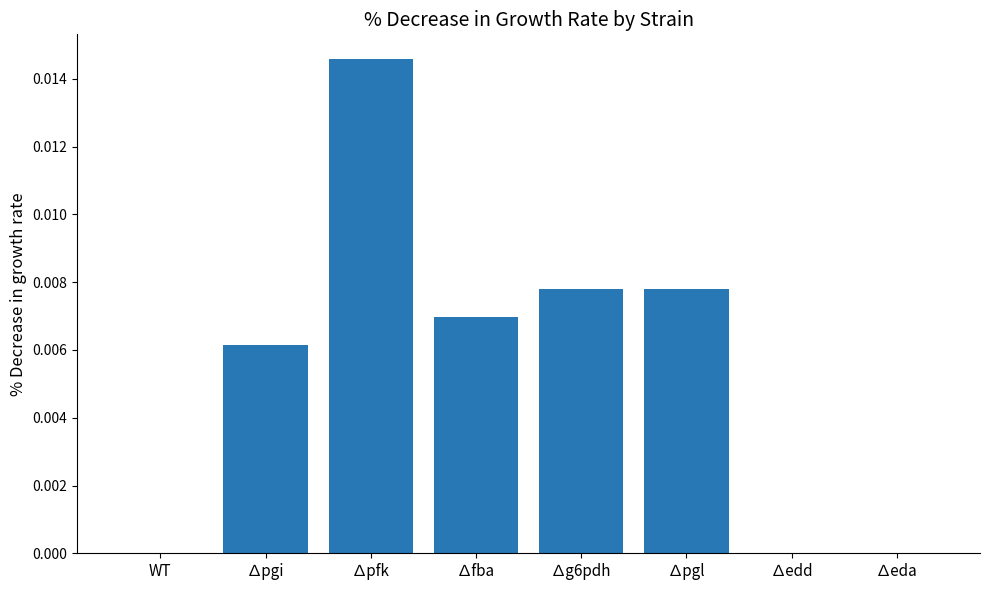

How many series are shown in this chart?

1